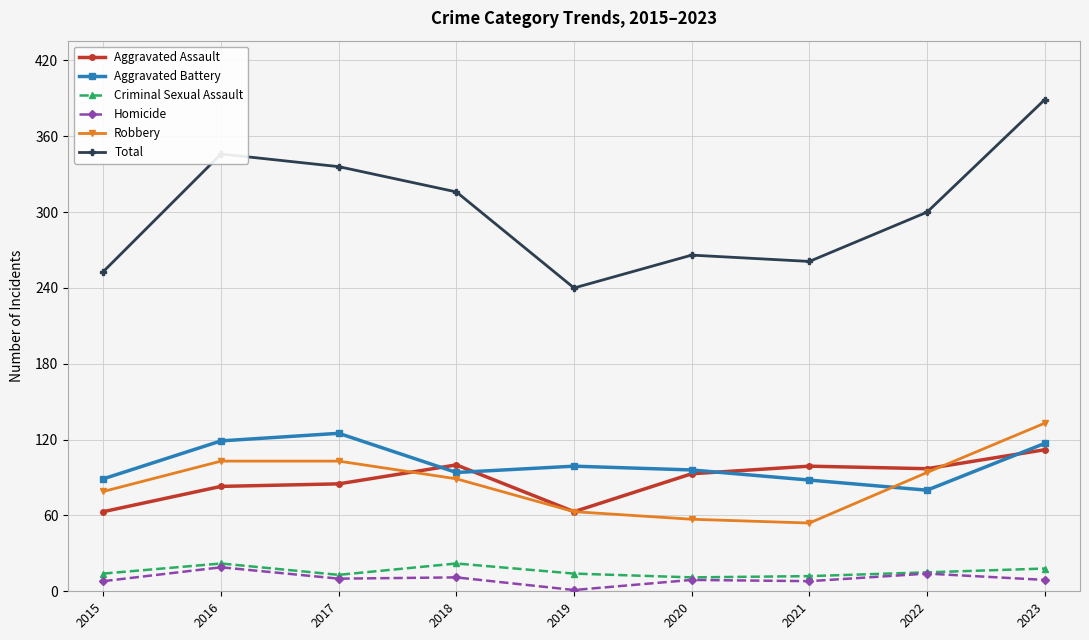

At how many categories does at least one series exceed 146?

9